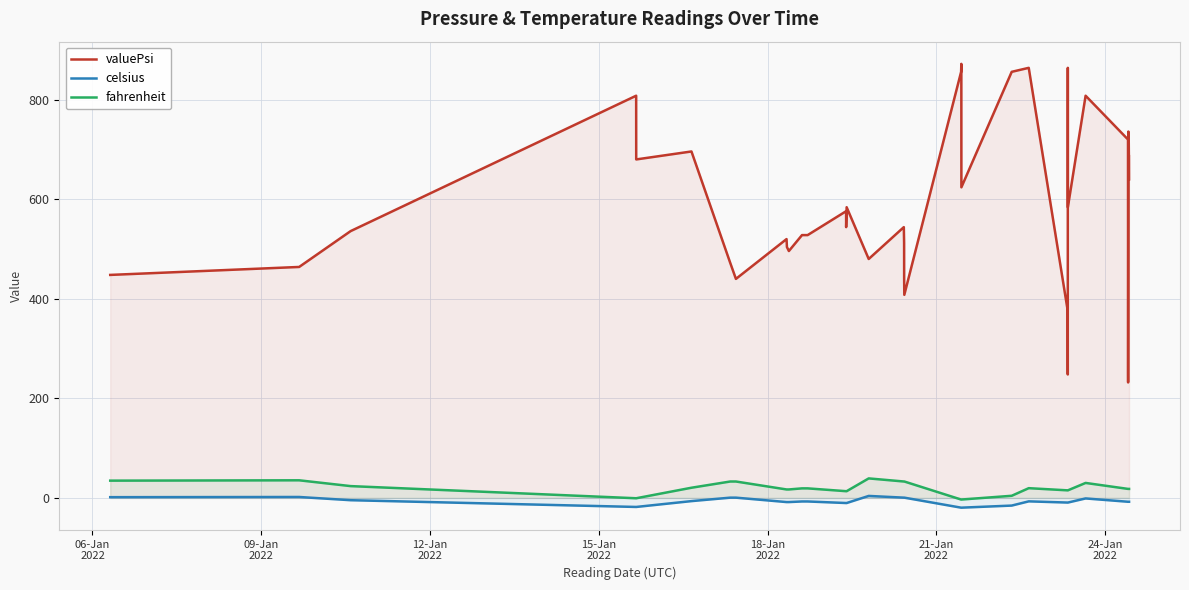

What is the value of the fahrenheit point at the 36th from the left?

18.1